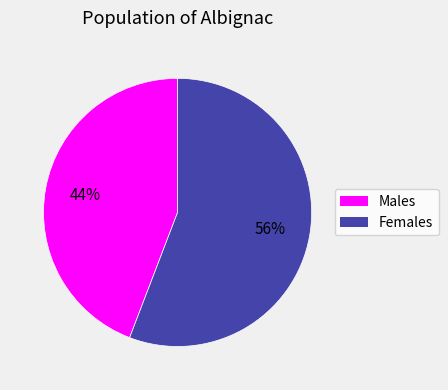

To the nearest percent, what is the difference between the largest and smallest slice percentages?

12%